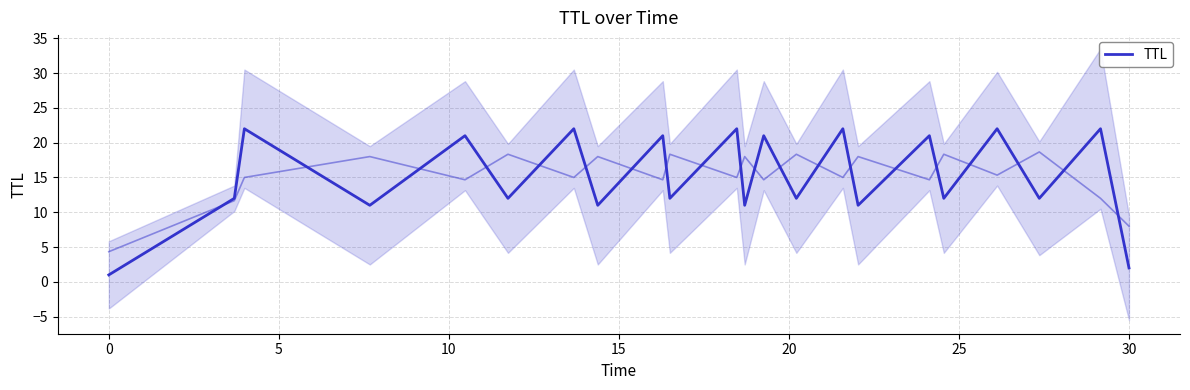

How many interior local peaks (higher than both neighbors) does the data have?

10